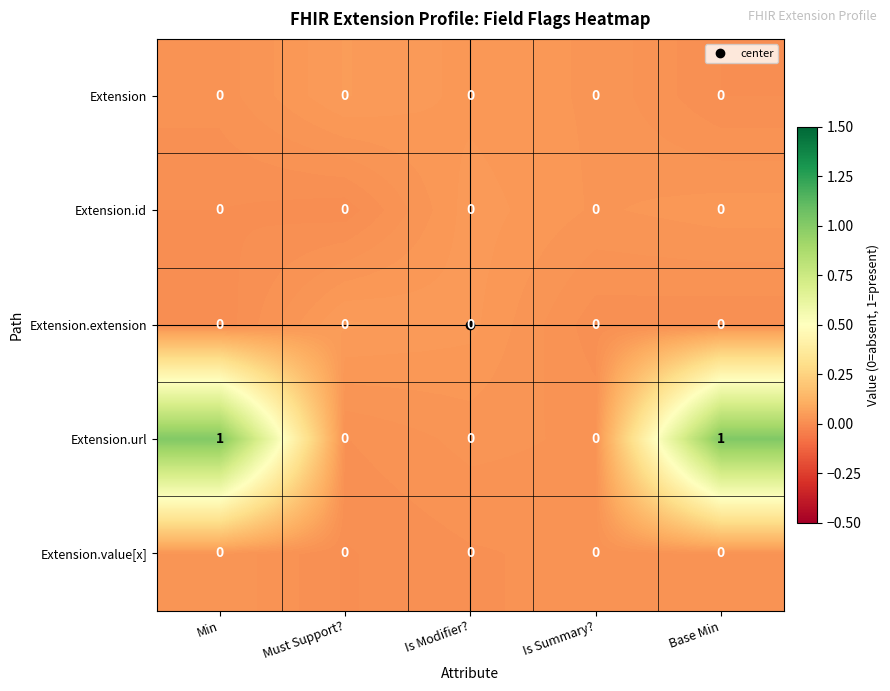

Is it true that Extension equals 0 at Is Summary??

True